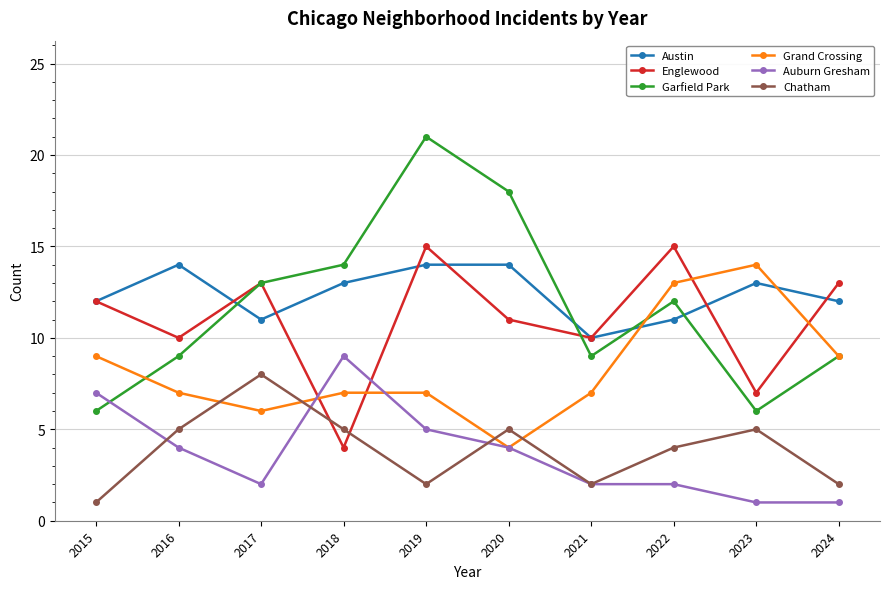

True or false: Garfield Park and Chatham cross at least once.

False